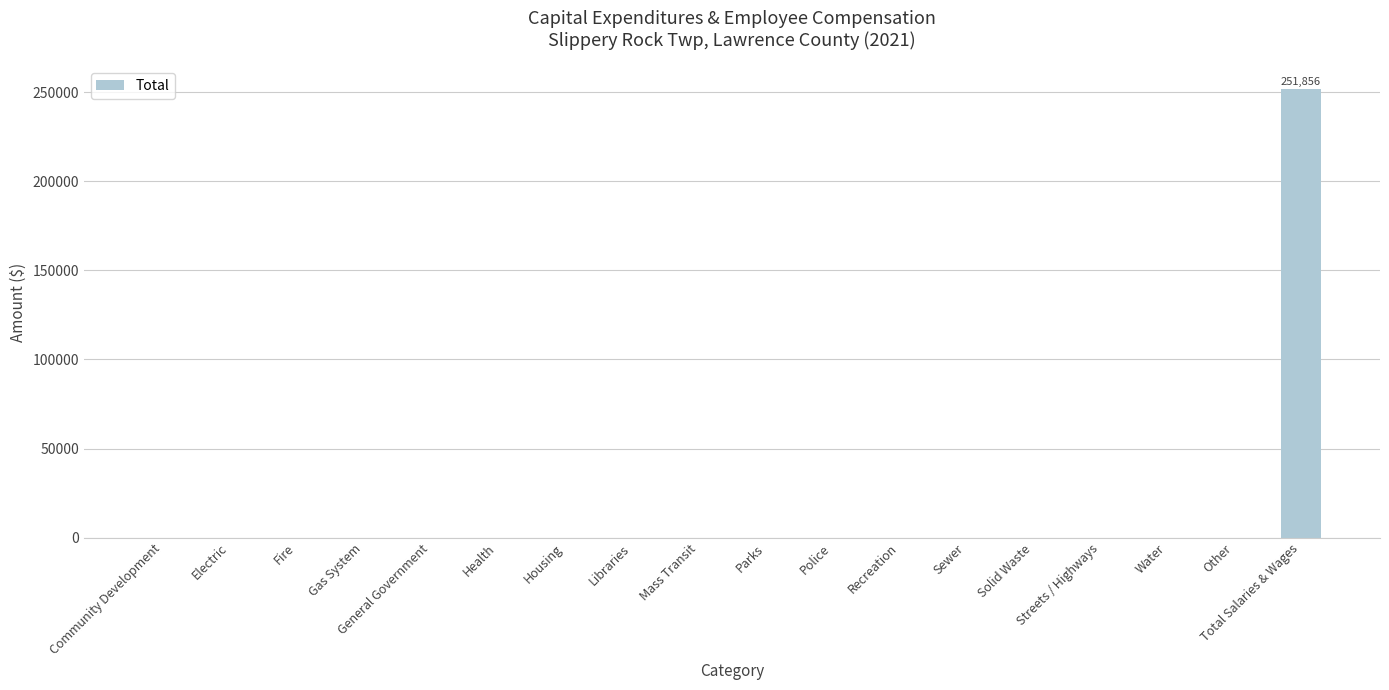

Reading left to right, list all the values displayed in this chart.

0	0	0	0	0	0	0	0	0	0	0	0	0	0	0	0	0	251856